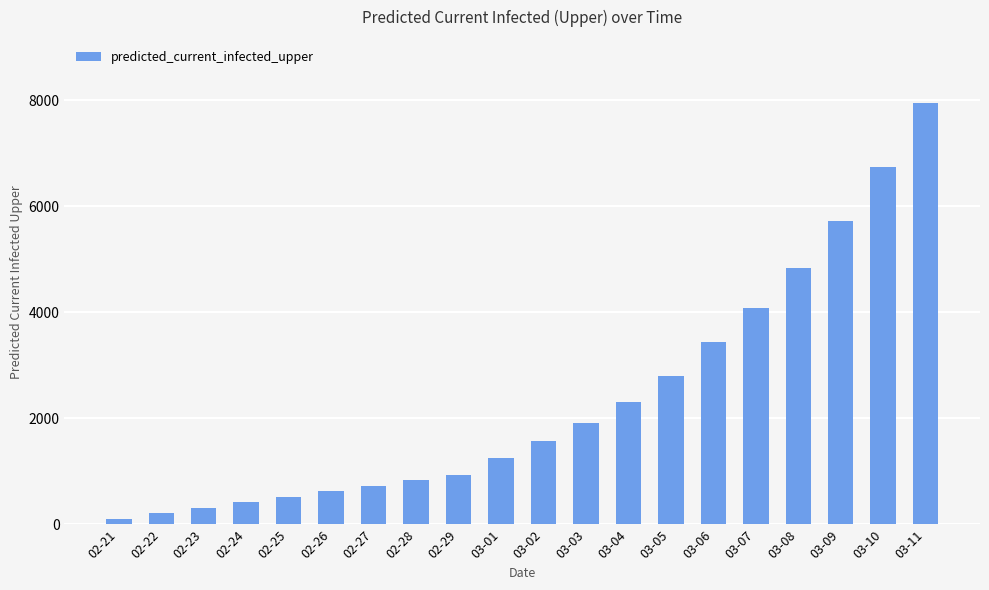

Between 02-25 and 02-21, which is larger?

02-25